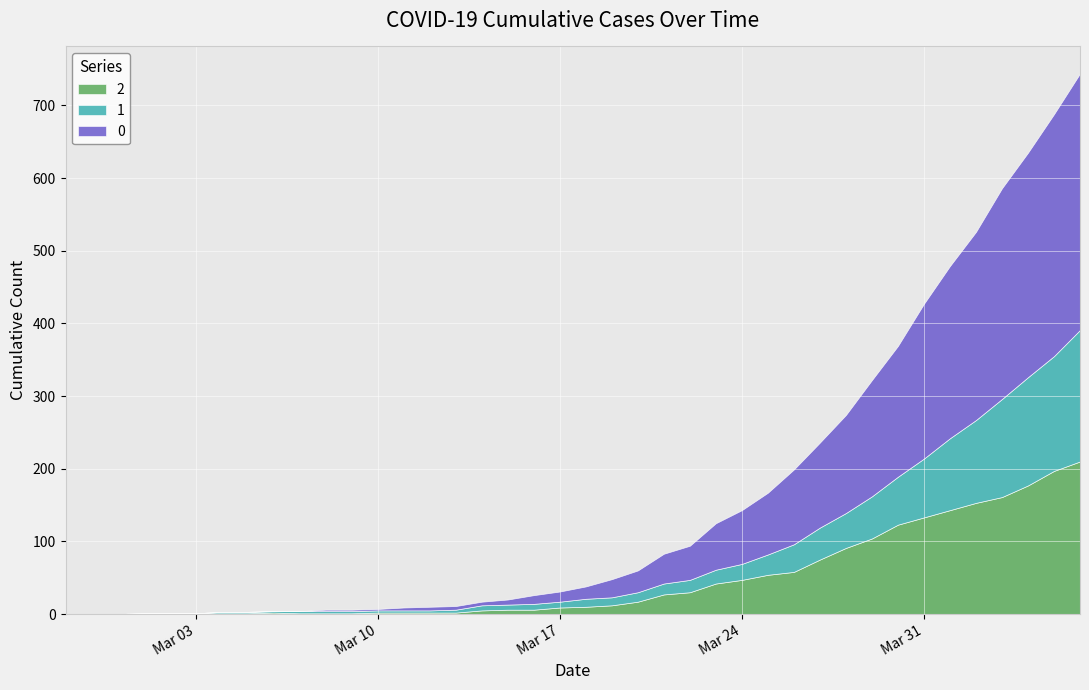

What is the total value across all series at 2020-03-05?

3